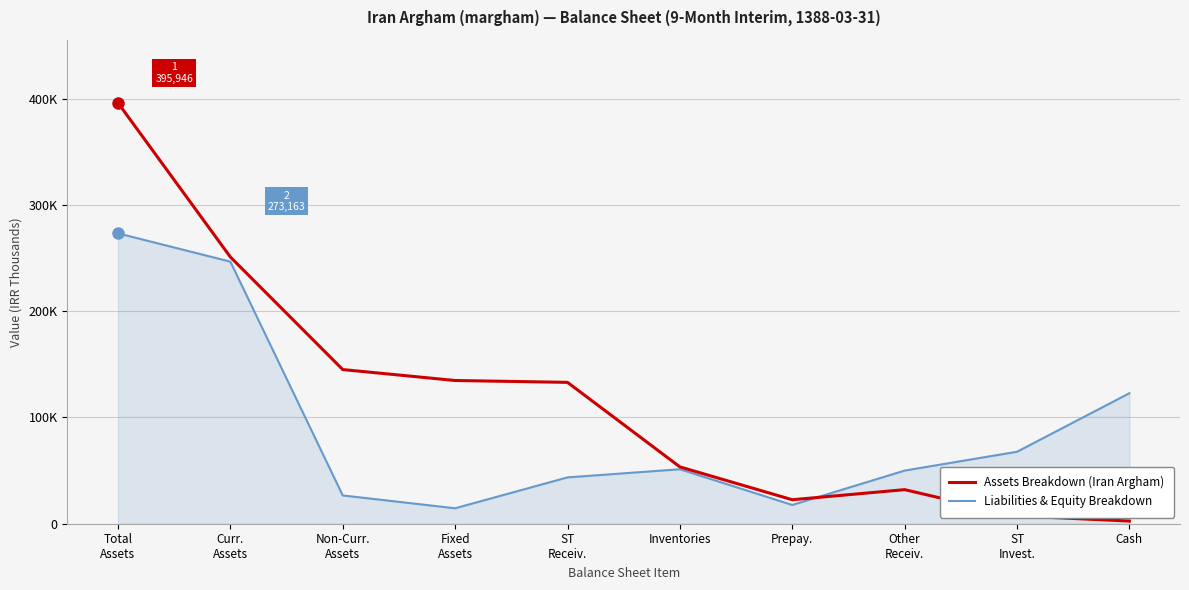

At Curr.
Assets, list the series in order from smallest to largest.

Liabilities & Equity Breakdown, Assets Breakdown (Iran Argham)